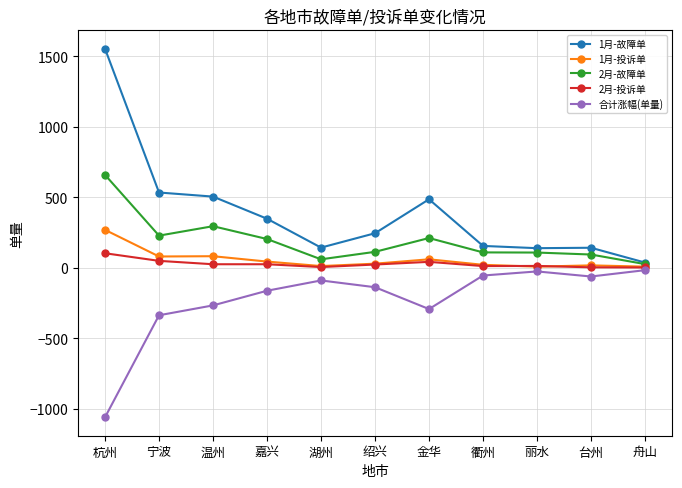

Which series has the largest total across all categories?

1月-故障单